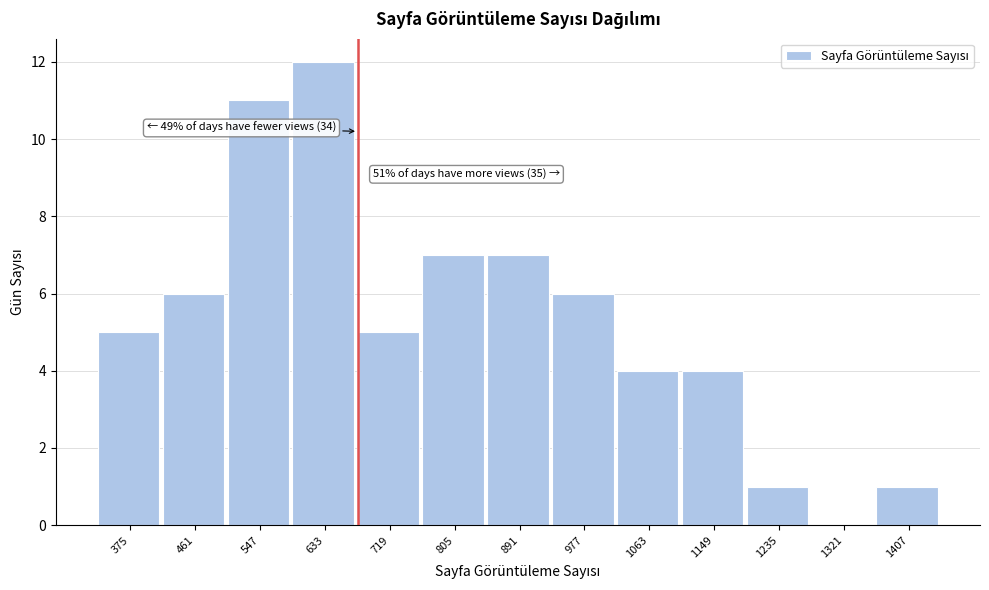

Reading left to right, what are all the values shown in this chart?

375=5	461=6	547=11	633=12	719=5	805=7	891=7	977=6	1063=4	1149=4	1235=1	1321=0	1407=1